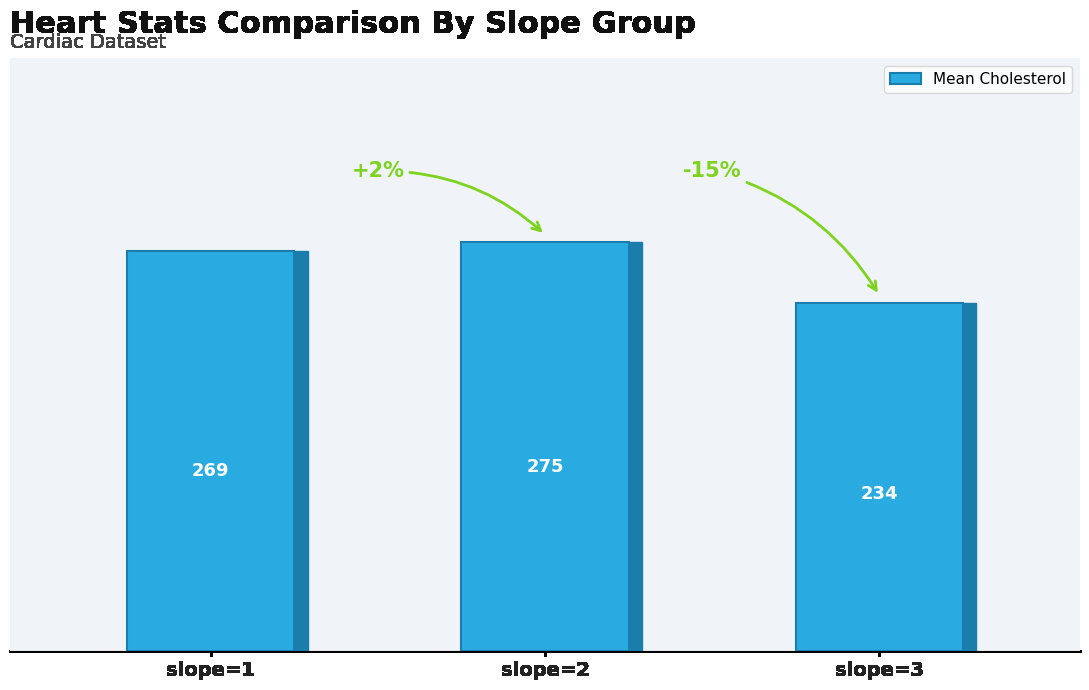

What is the value of the 2nd bar from the left?

275.2